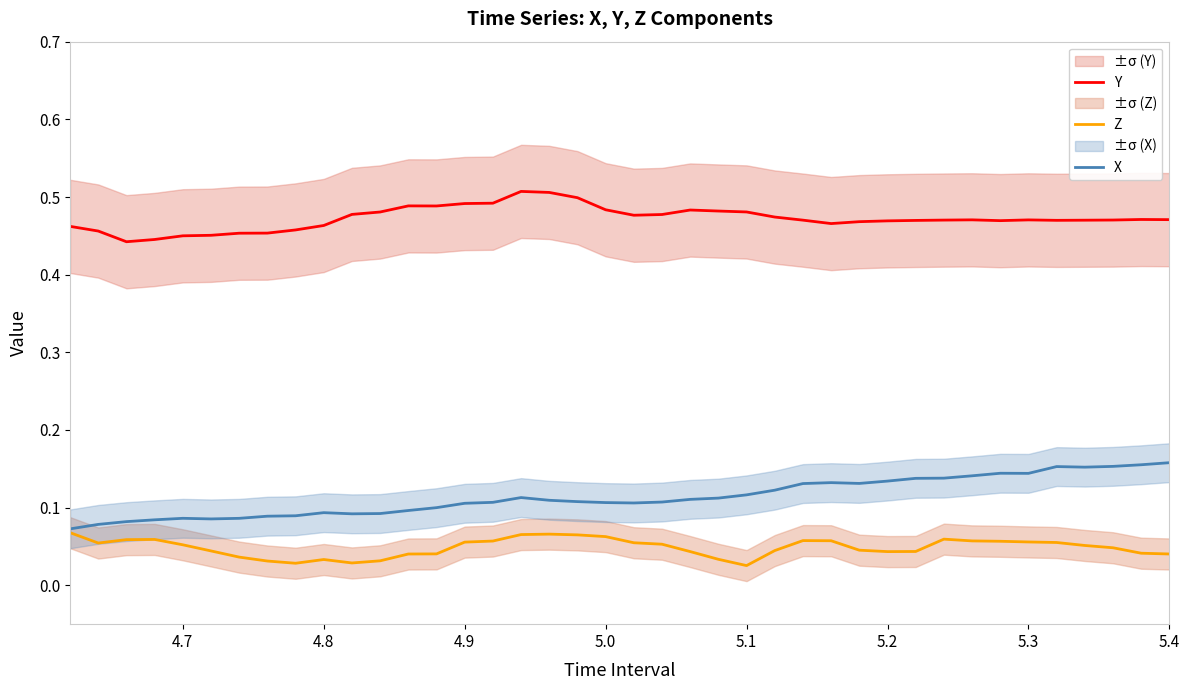

Rank the series by their maximum value, from lowest to highest.

Z, X, Y